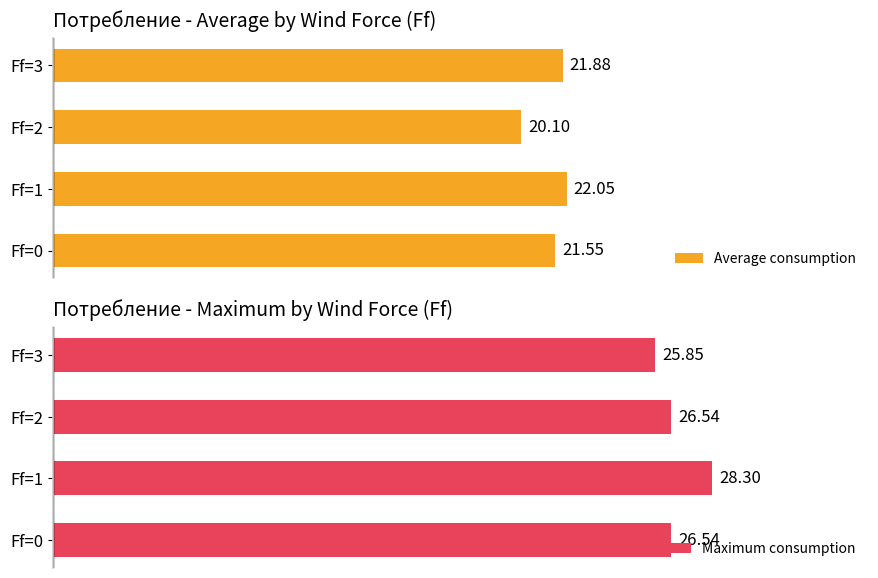

List the labels in order of Average consumption value, largest first.

Ff=1, Ff=3, Ff=0, Ff=2